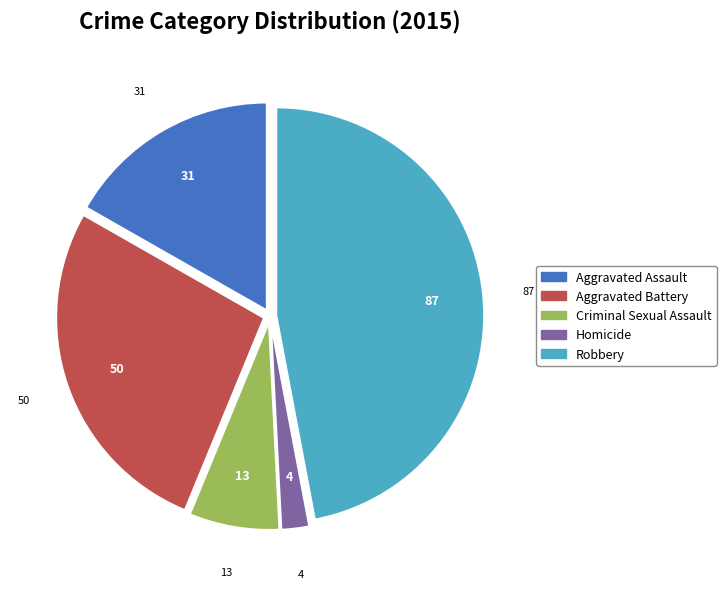

Is Homicide the majority of the pie?

No